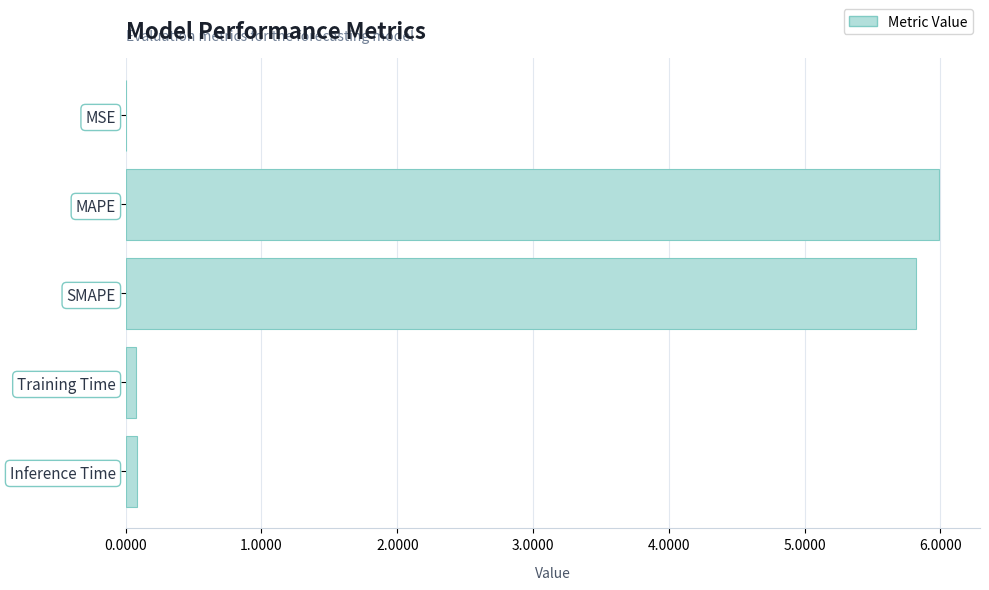

Which has a higher value, MAPE or SMAPE?

MAPE